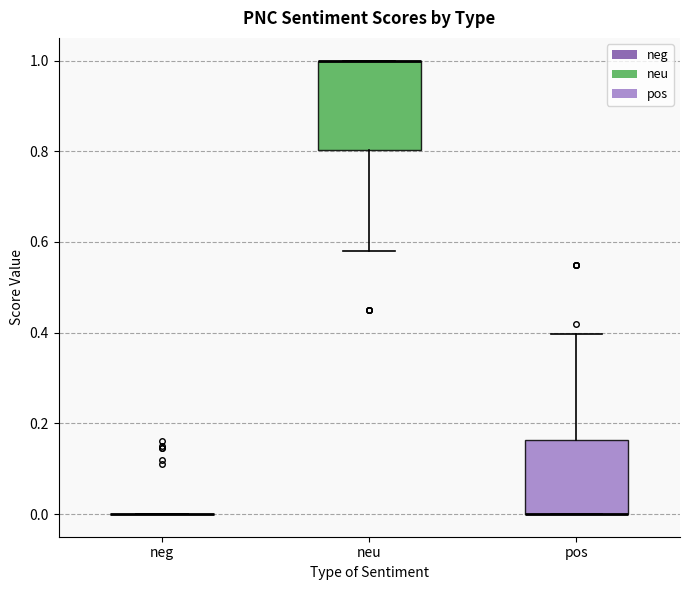

Reading left to right, transcribe this box plot: for each box, give where its median line is, the range the box spans, and where its two whiskers end, as read against the y-axis. The values are not printed on the chart, so give them approximately, as read against the axis.

neg: box collapsed to a line at 0.00, whiskers 0.00 to 0.00
neu: median 1.00 (drawn on the box's upper edge), box 0.80 to 1.00, whiskers 0.58 to 1.00
pos: median 0.00 (drawn on the box's lower edge), box 0.00 to 0.16, whiskers 0.00 to 0.40